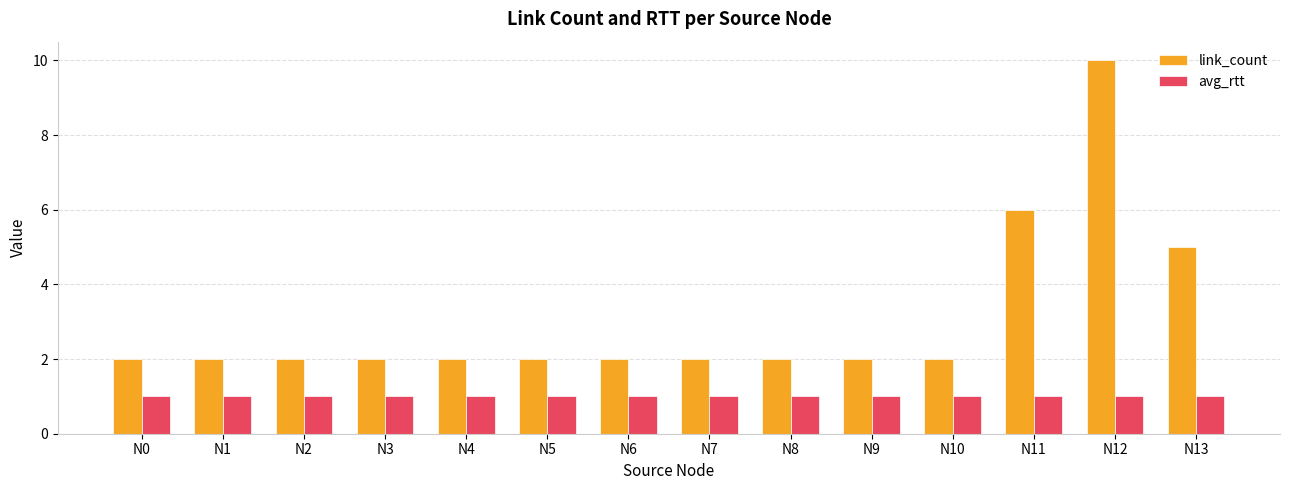

Which series has the largest total across all categories?

link_count